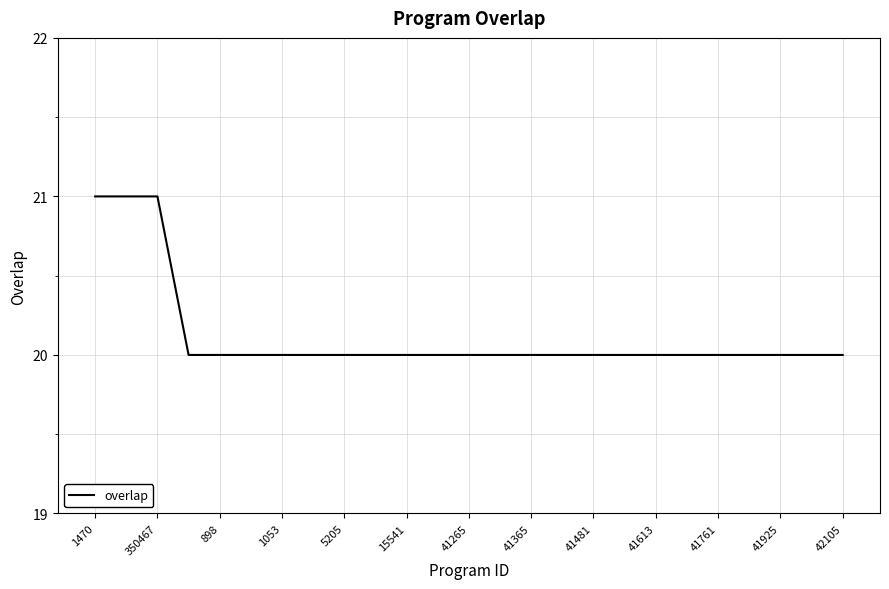

What is the minimum value shown in the chart?

20